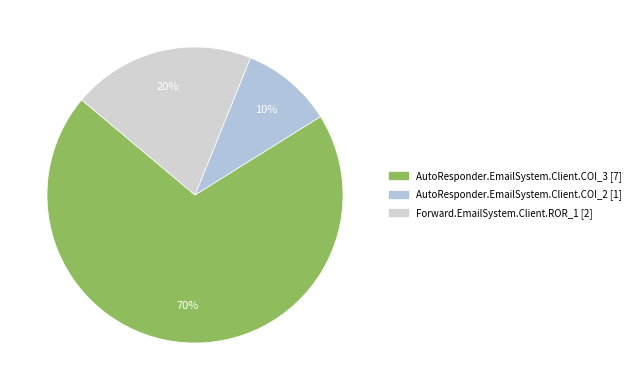

Does Forward.EmailSystem.Client.ROR_1 represent more than half of the total?

No